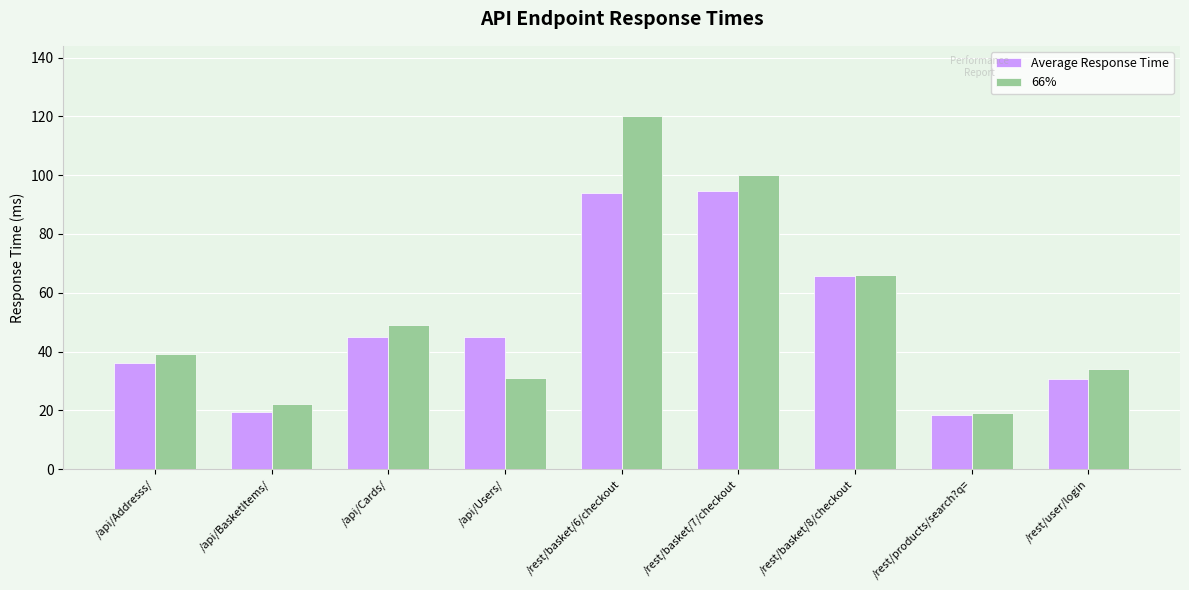

What is the difference between the maximum and second lowest values in the Average Response Time series?

75.2